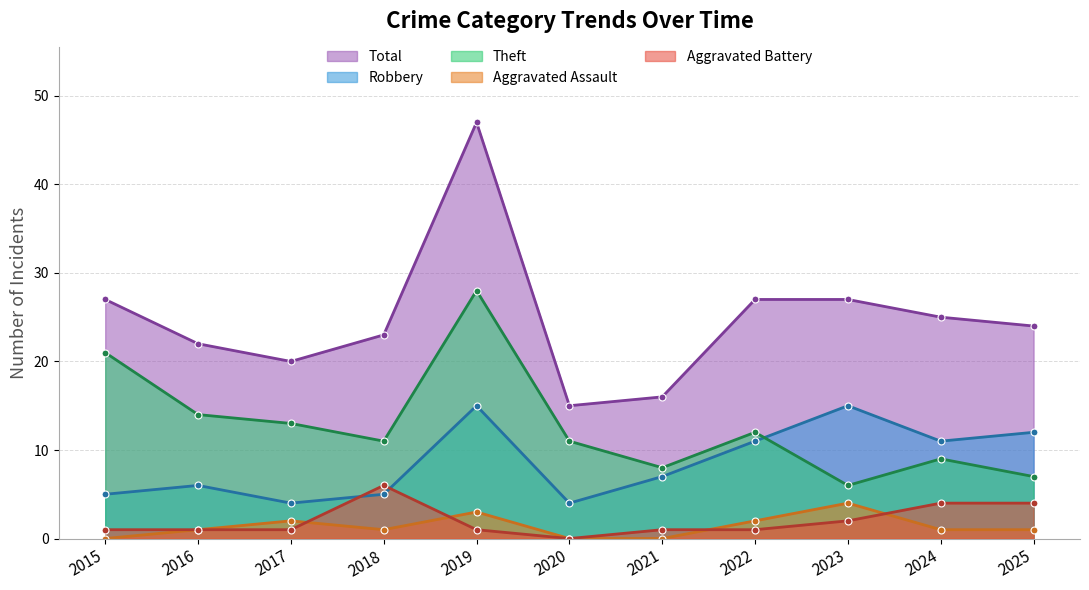

Is it true that Aggravated Assault equals 5 at 2023?

False